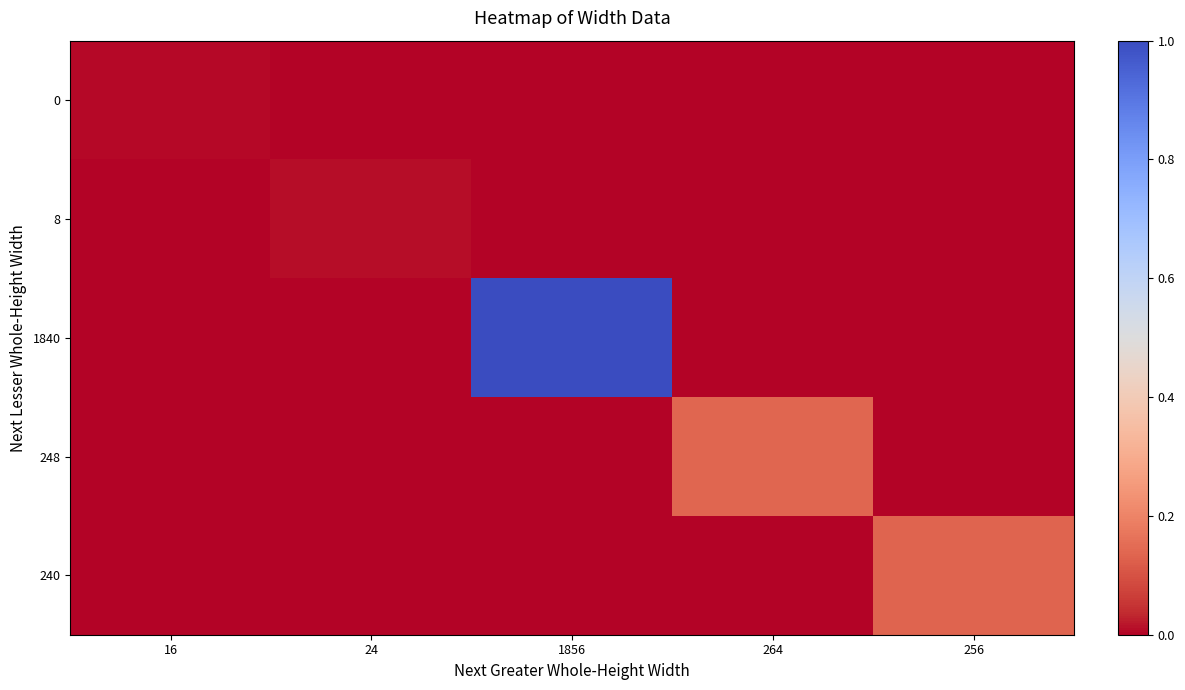

At how many categories does at least one series exceed 0?

5